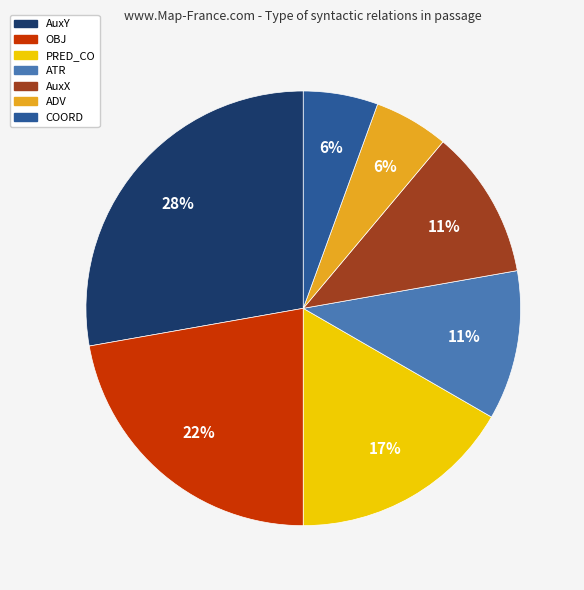

Is AuxX the majority of the pie?

No